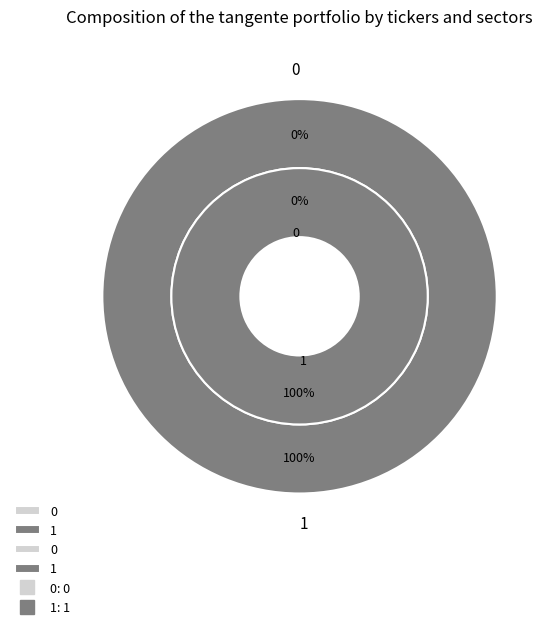

What is the total percentage of 1 and 0?

100.0%